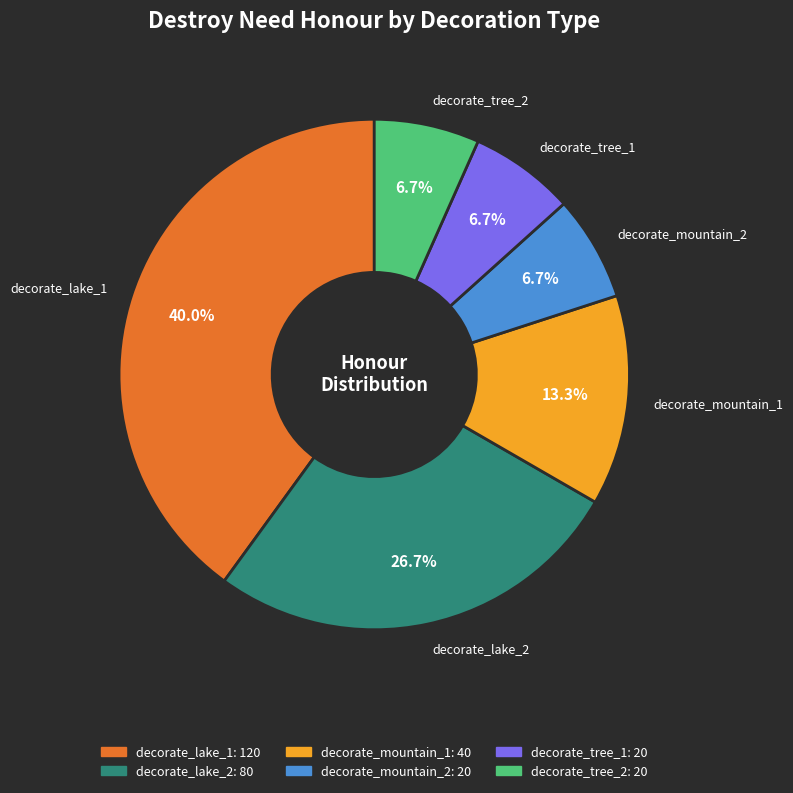

Which slice is the largest?

decorate_lake_1